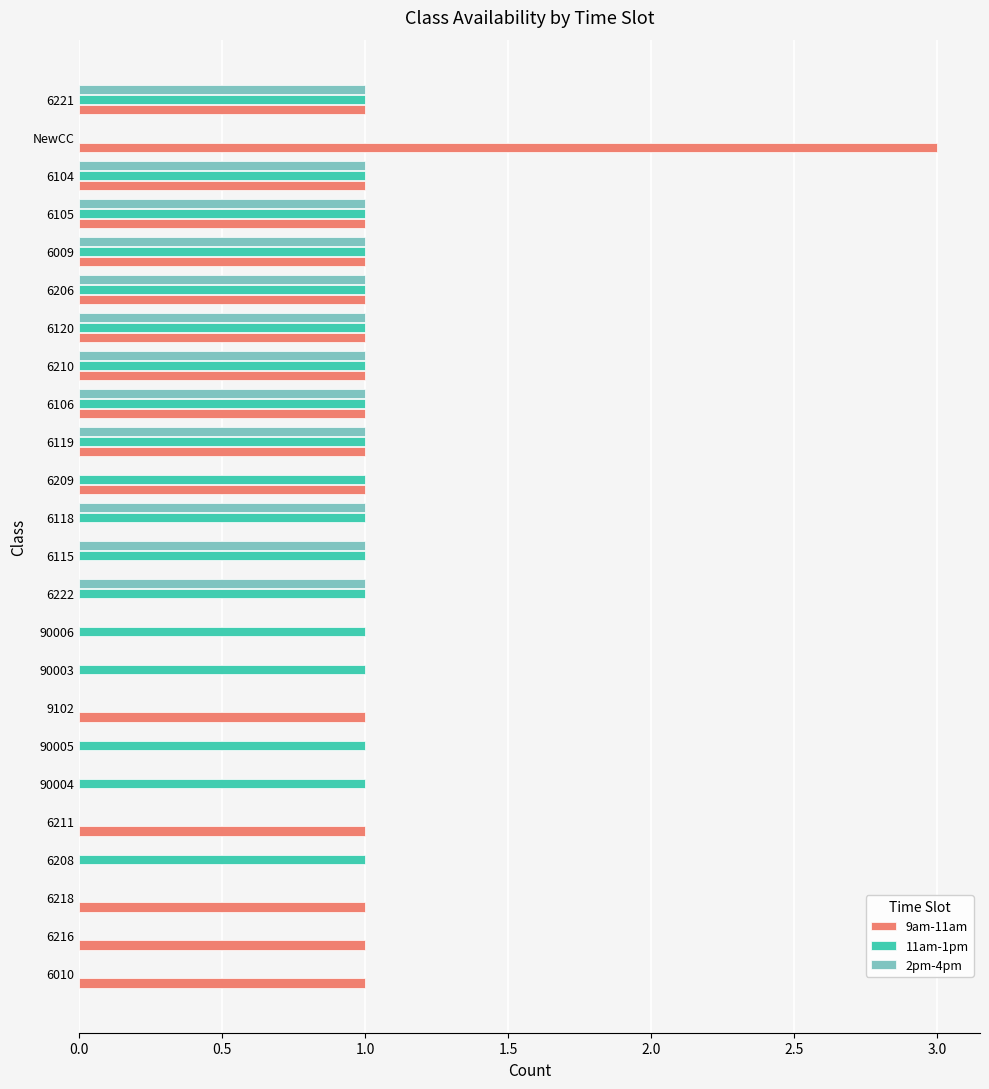

True or false: 9am-11am has a value of 0 at 6115.

True